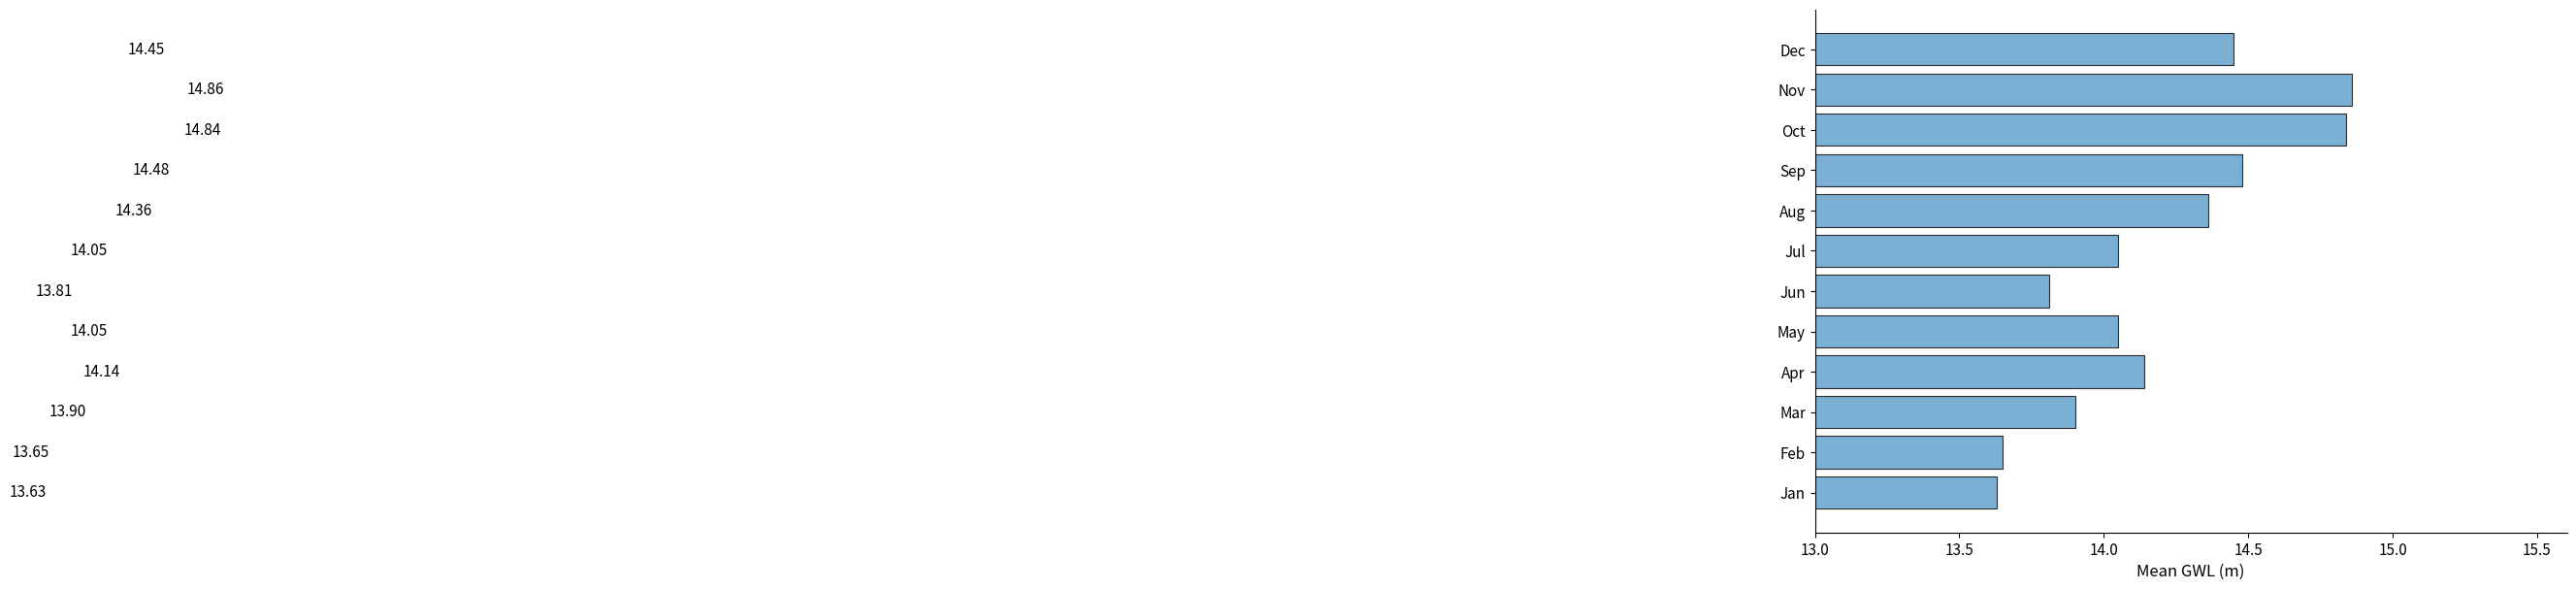

Which label corresponds to the smallest value in the chart?

Jan